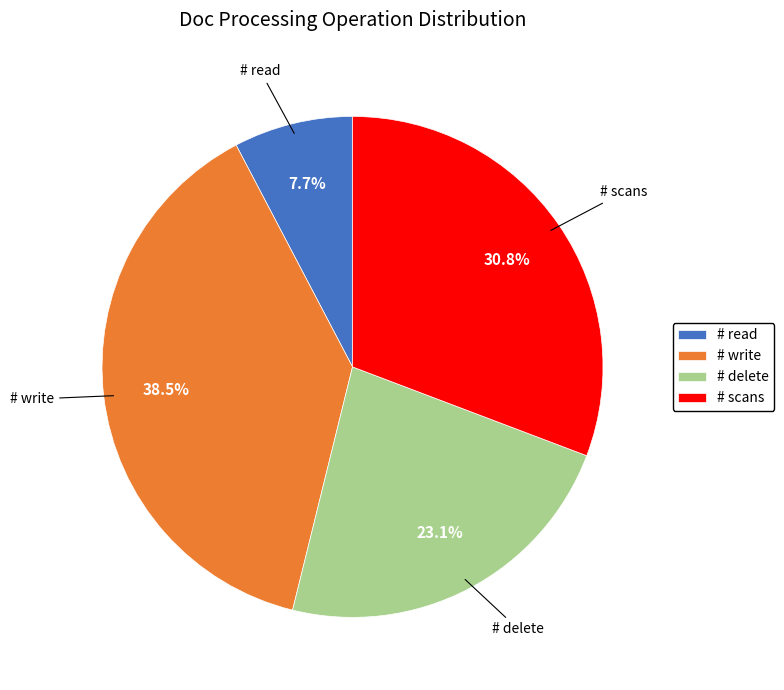

How many segments does this pie chart have?

4